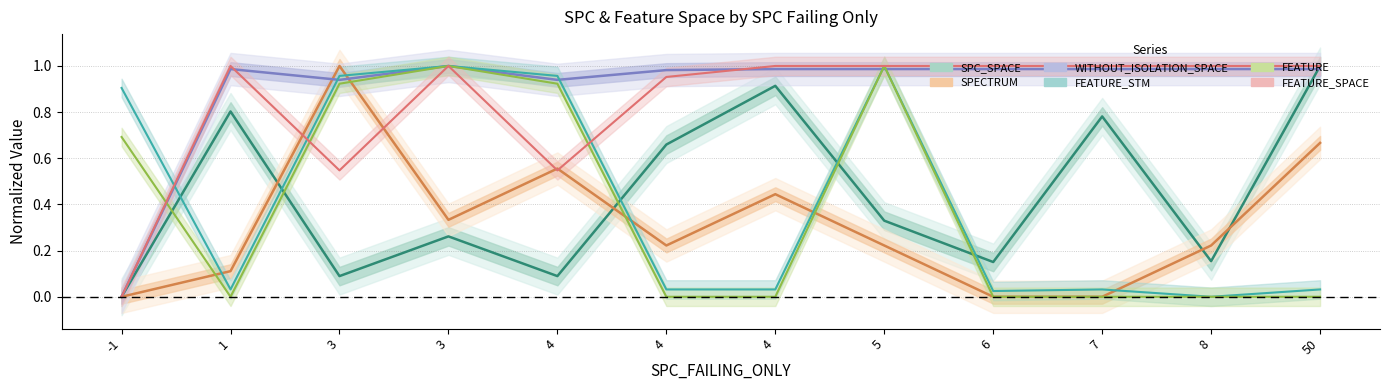

What is the spread (max minus min) of values at 3?

0.9